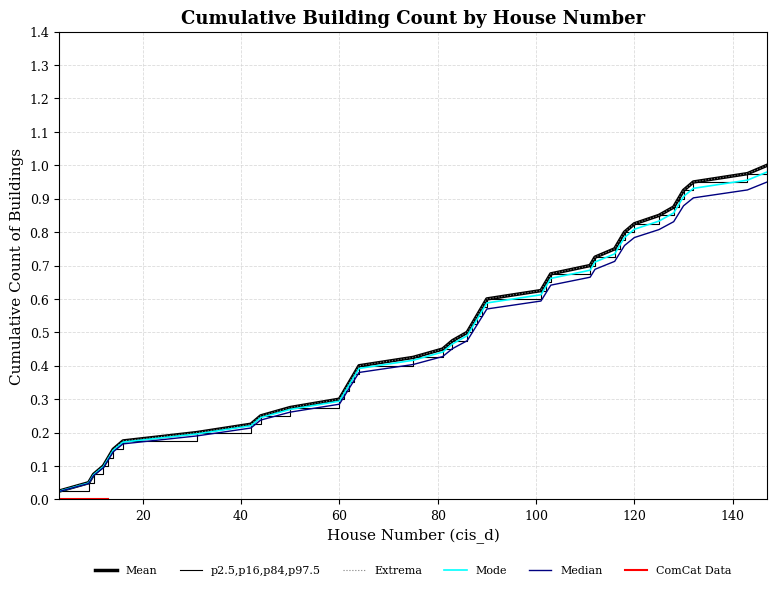

Is this an area chart (filled region under the line)?

No